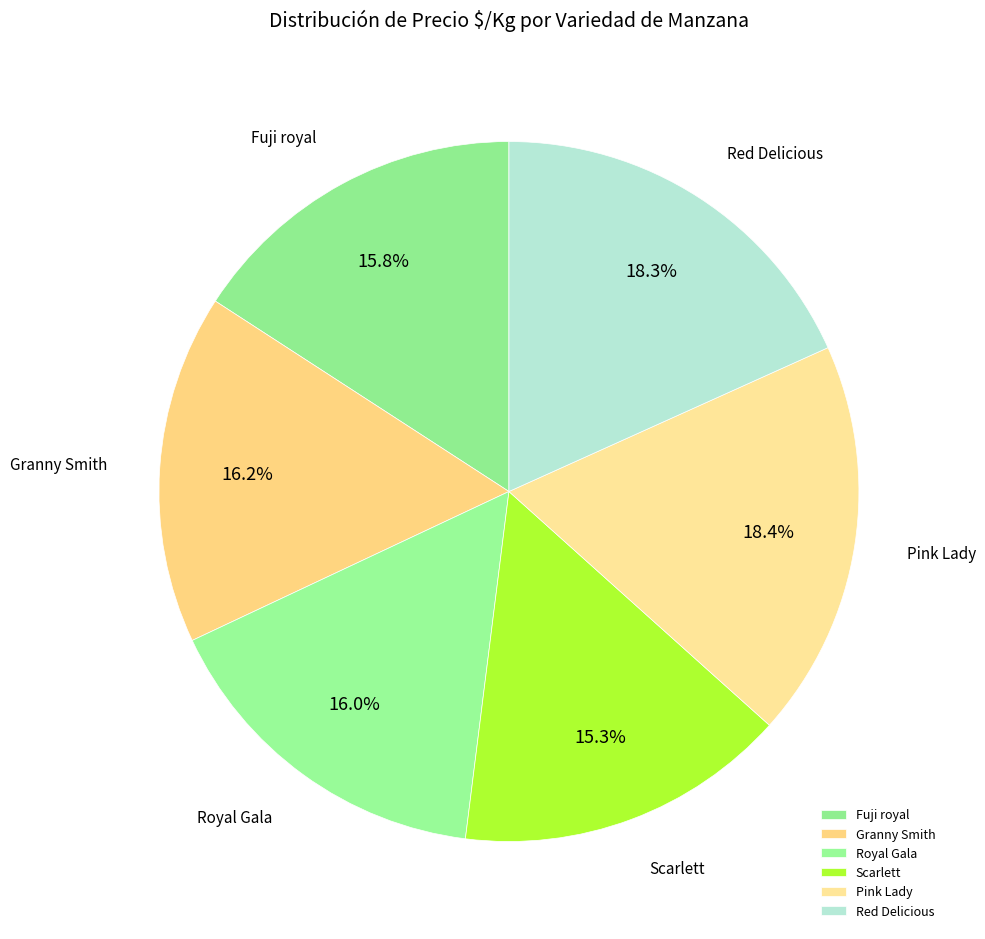

Count the number of slices in the pie.

6